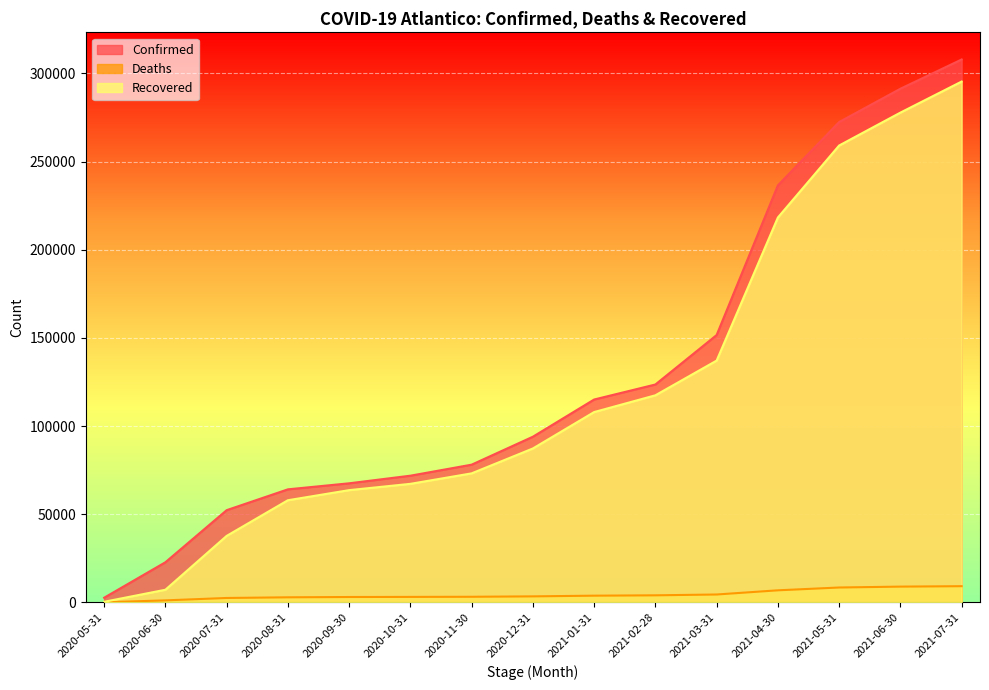

How many data points in Recovered are above 87316?

7